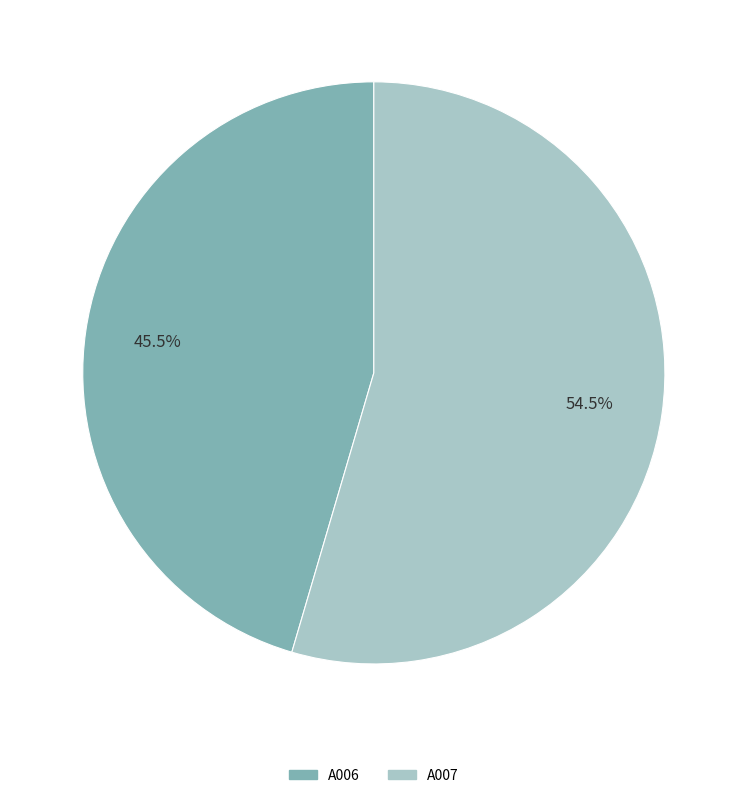

Which has a higher value, A006 or A007?

A007